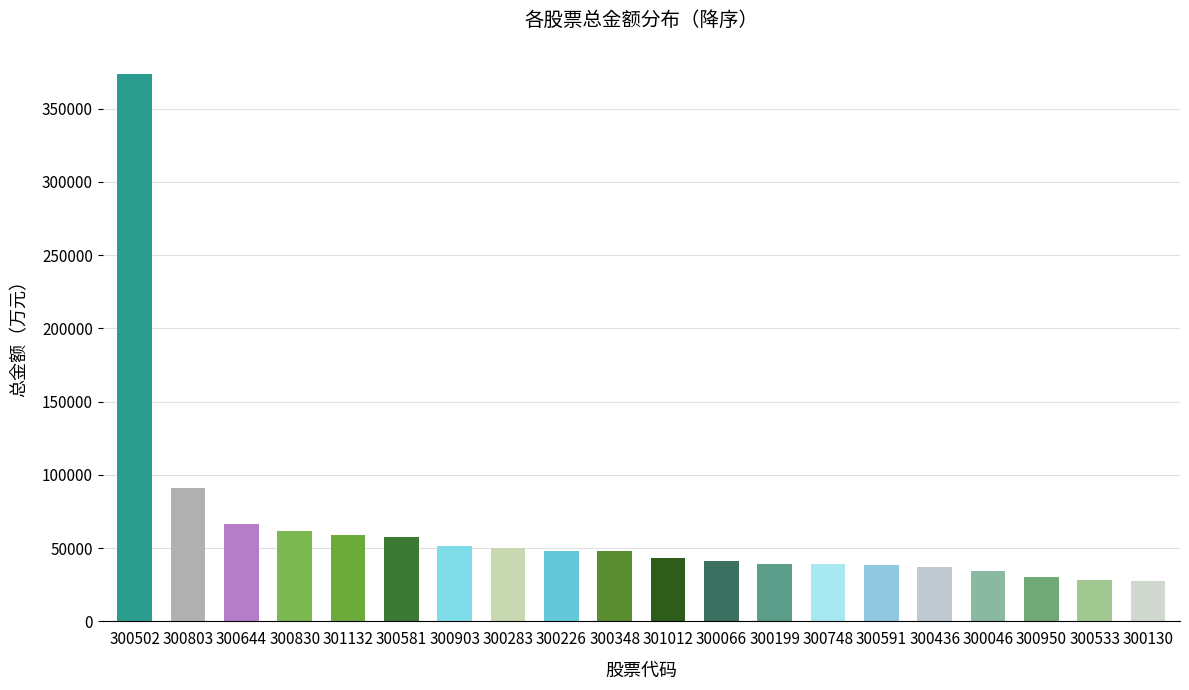

True or false: the data shows 39049.4 at 300199.

True